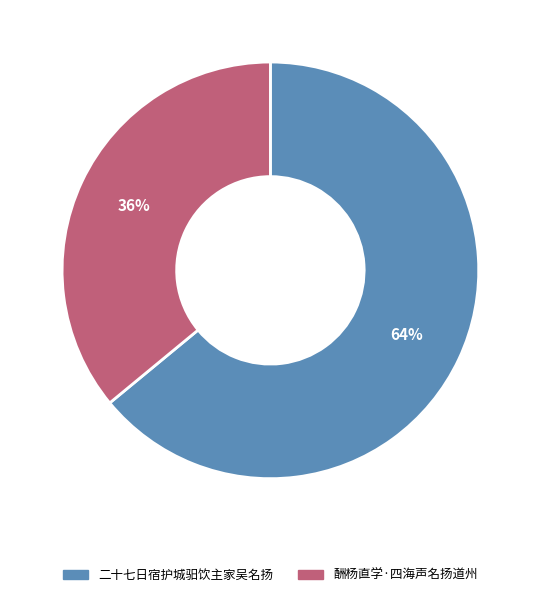

Do 二十七日宿护城驲饮主家吴名扬 and 酬杨直学·四海声名扬道州 together represent more than half of the pie?

Yes